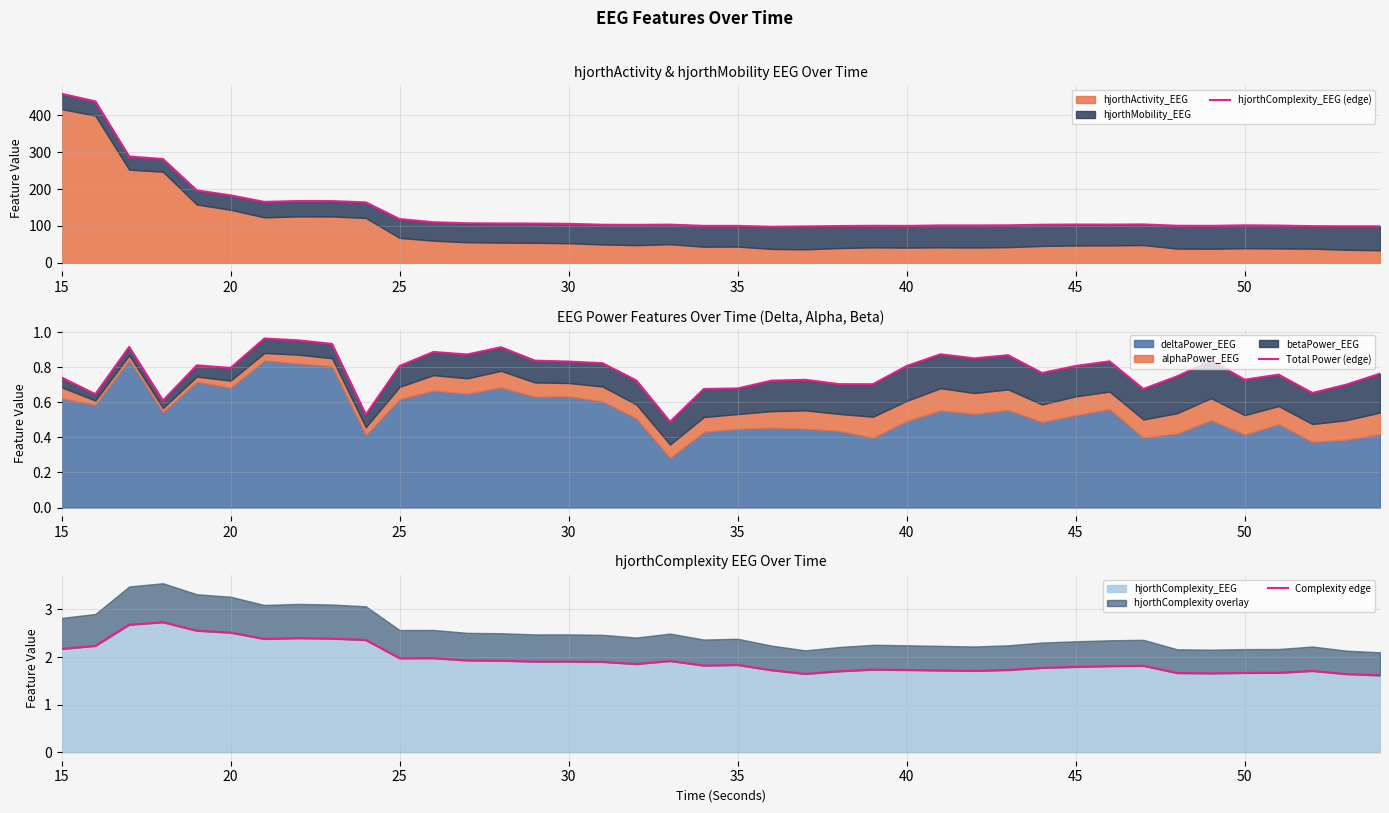

Is it true that hjorthComplexity_EEG equals 1.3 at 30?

False